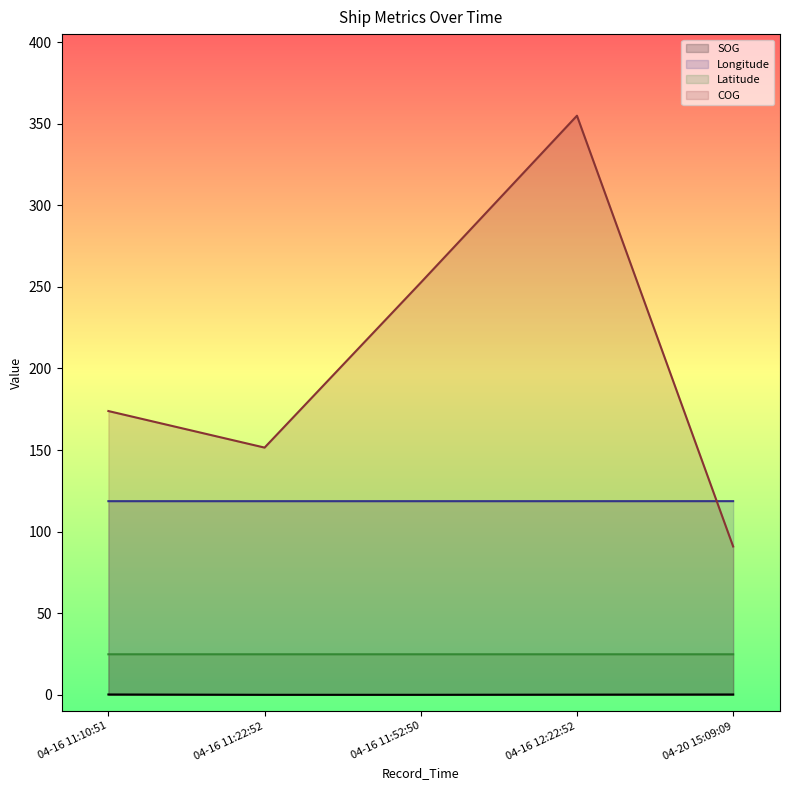

What is the total value across all series at 04-16 11:22:52?

295.0